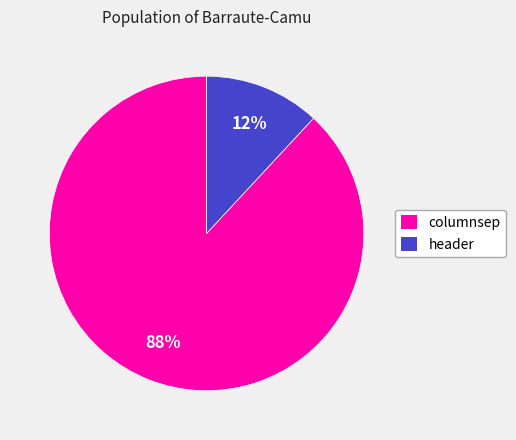

Is it true that header is 18% of the pie?

False